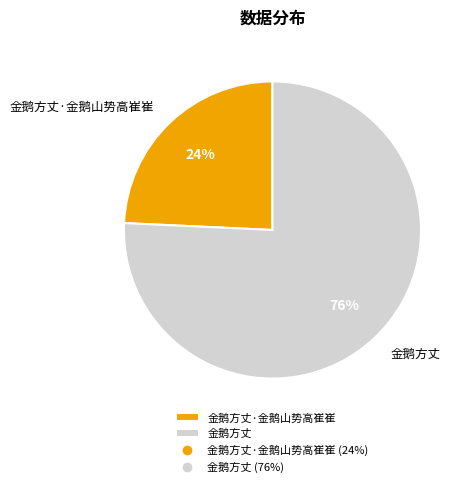

Is there any slice that represents more than half of the pie?

Yes